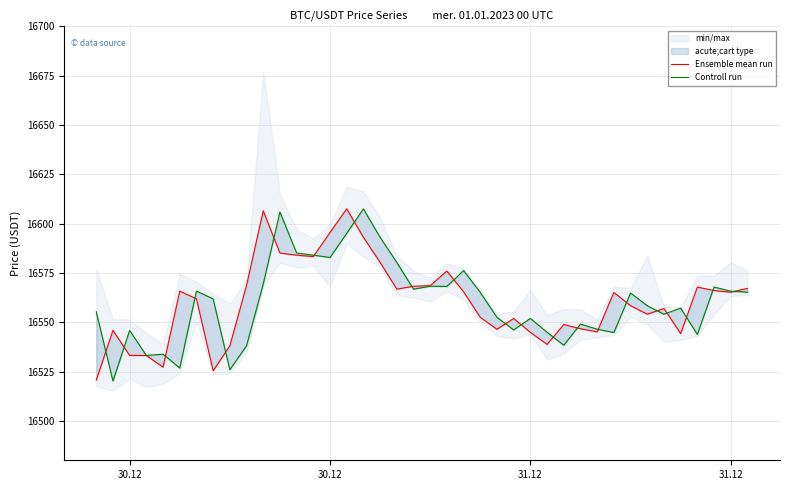

True or false: Controll run and Ensemble mean run cross at least once.

True